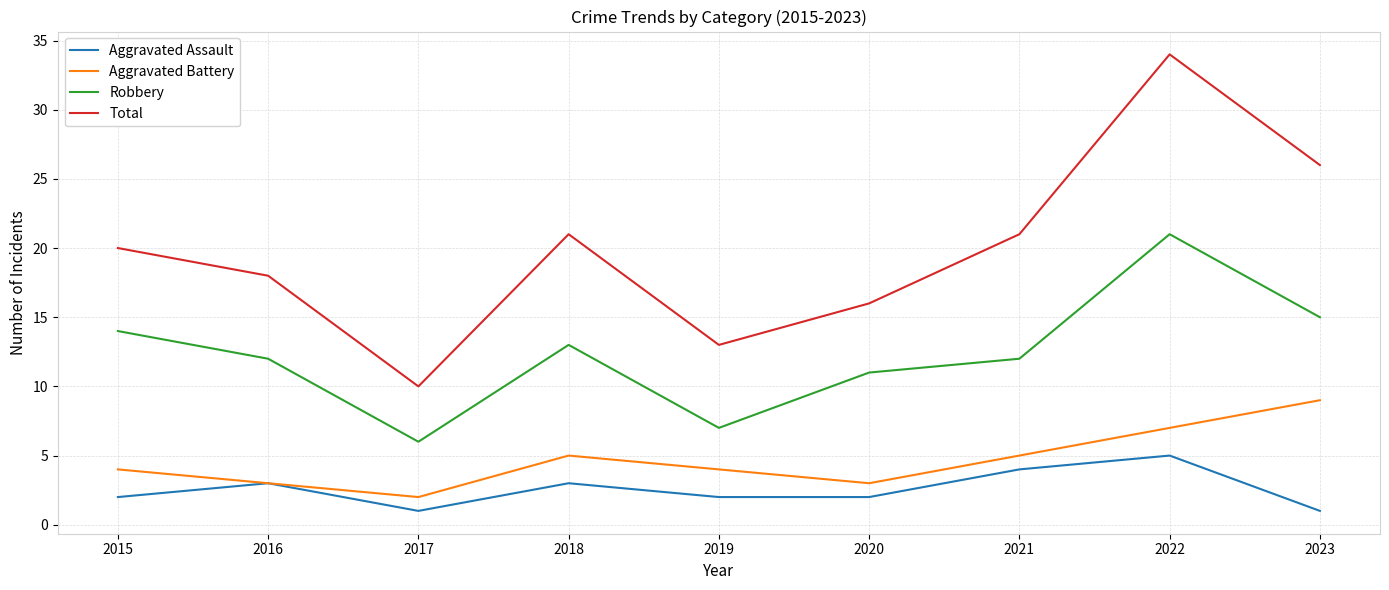

Rank the series by their maximum value, from highest to lowest.

Total, Robbery, Aggravated Battery, Aggravated Assault